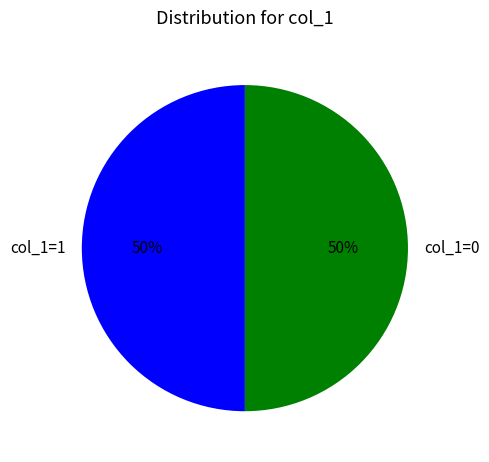

Is it true that col_1=0 is 50% of the pie?

True